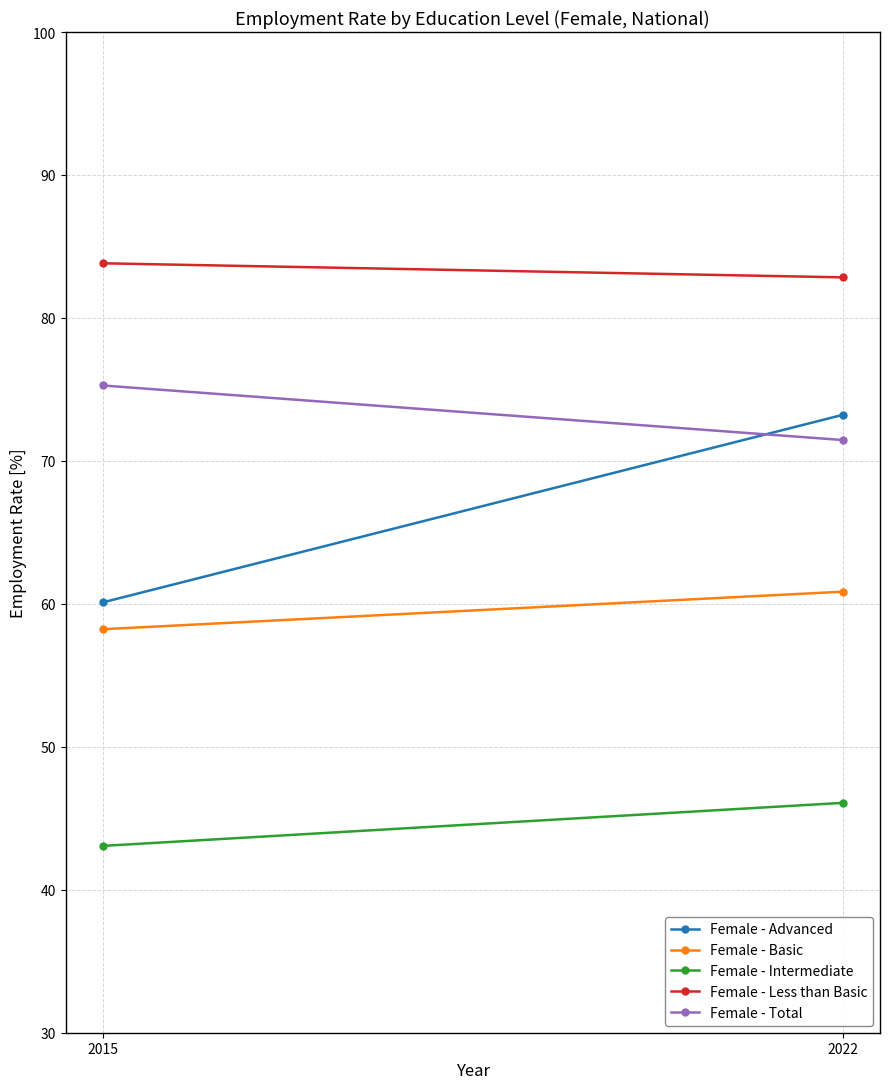

Which series changed the most between 2015 and 2022?

Female - Advanced